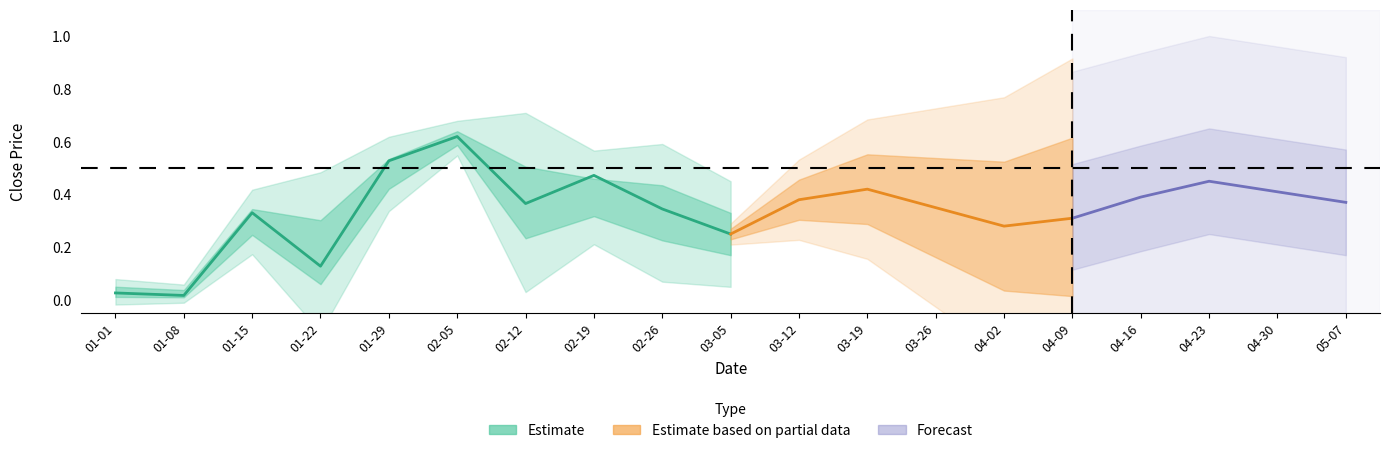

What is the value of the high point at the 1st from the left?

0.1